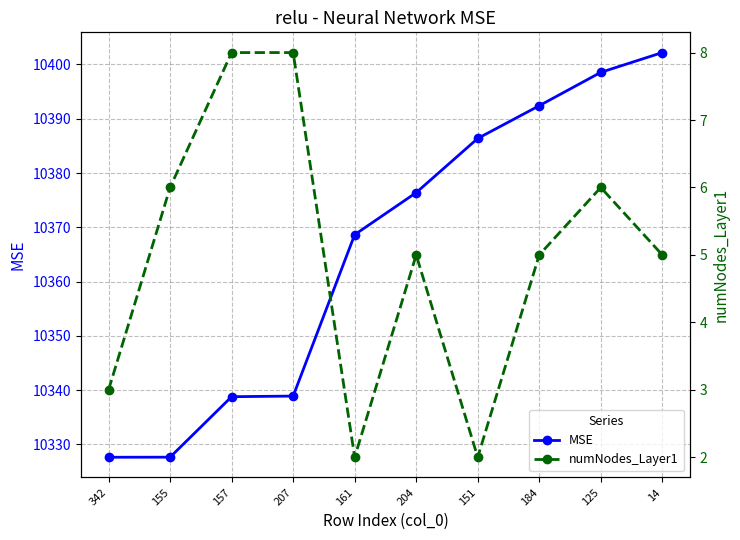

Rank the categories by MSE value from highest to lowest.

14, 125, 184, 151, 204, 161, 207, 157, 155, 342